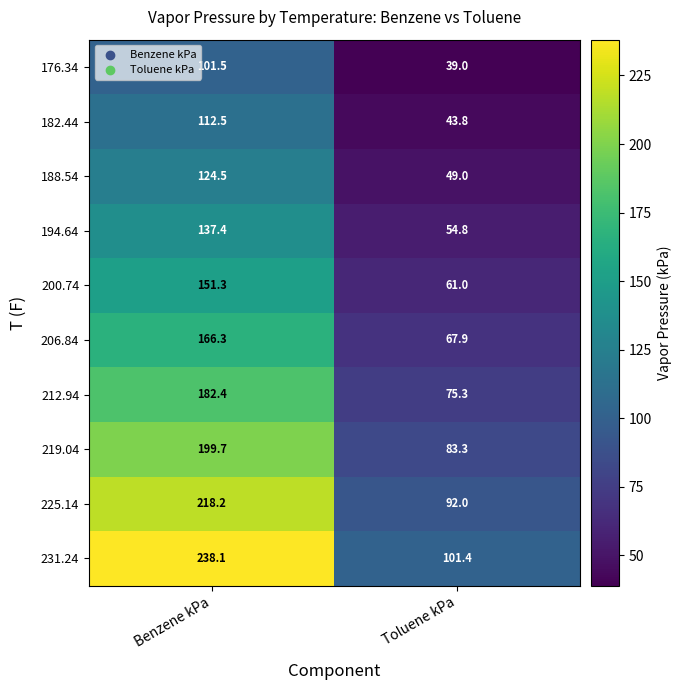

Which series has the largest total across all categories?

231.24